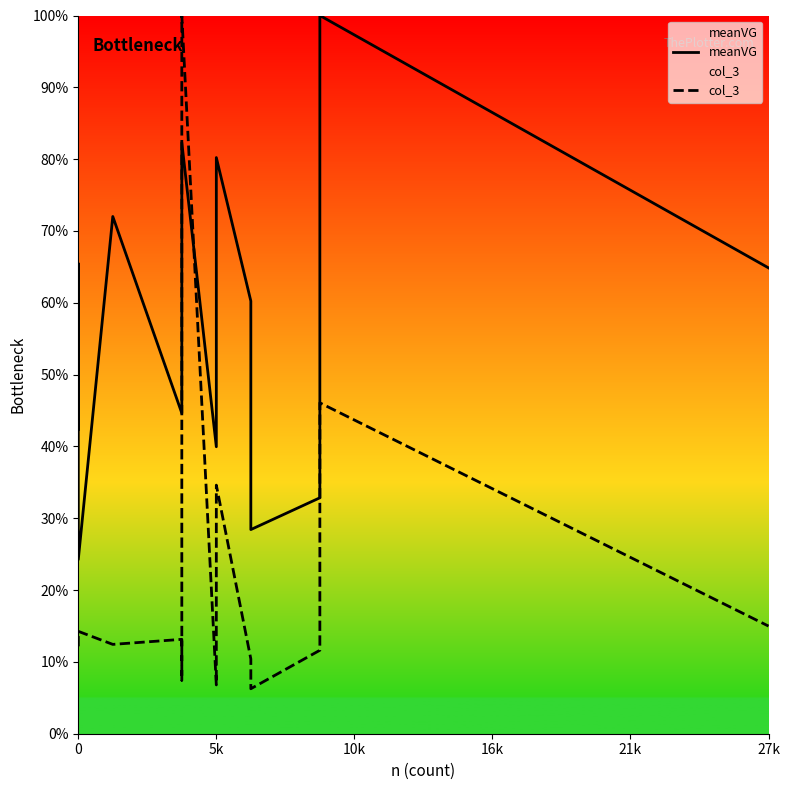

What is the difference between the second highest and minimum values in the col_3 series?

0.4